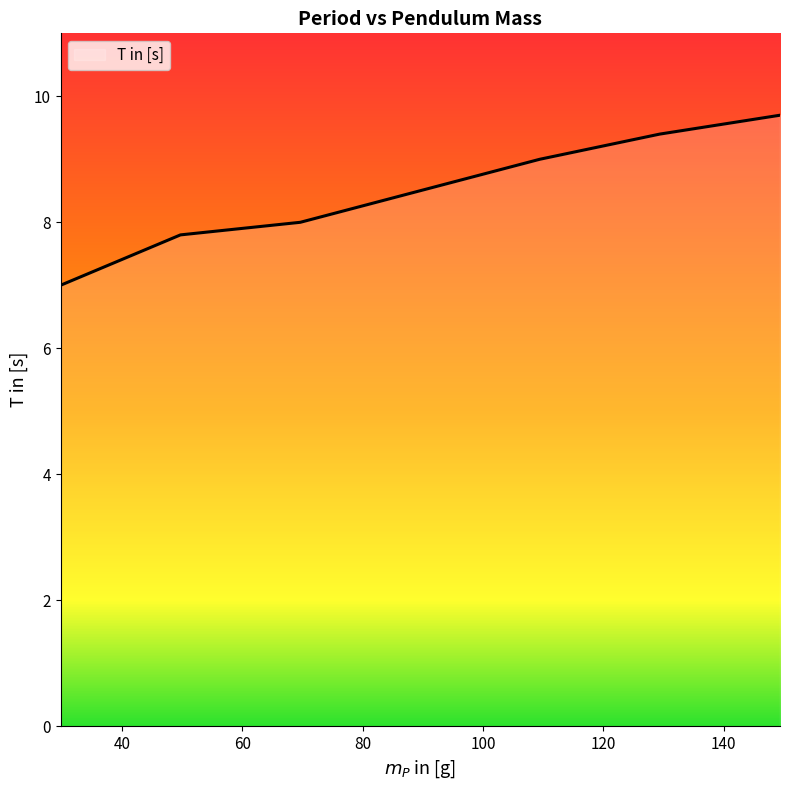

What is the difference between the maximum and minimum values?

2.7